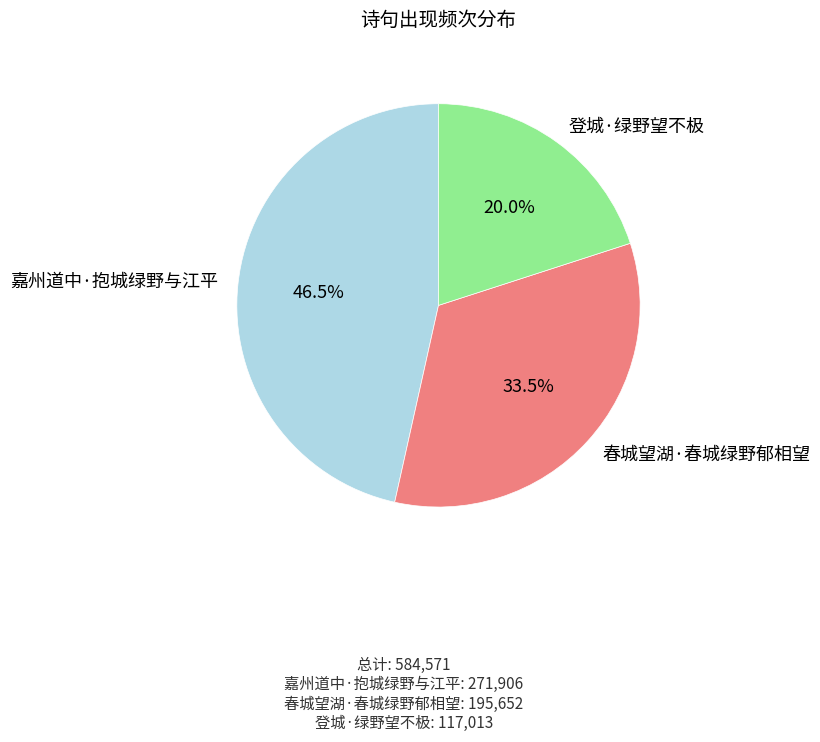

What percentage do 登城·绿野望不极 and 春城望湖·春城绿野郁相望 together represent?

53.5%